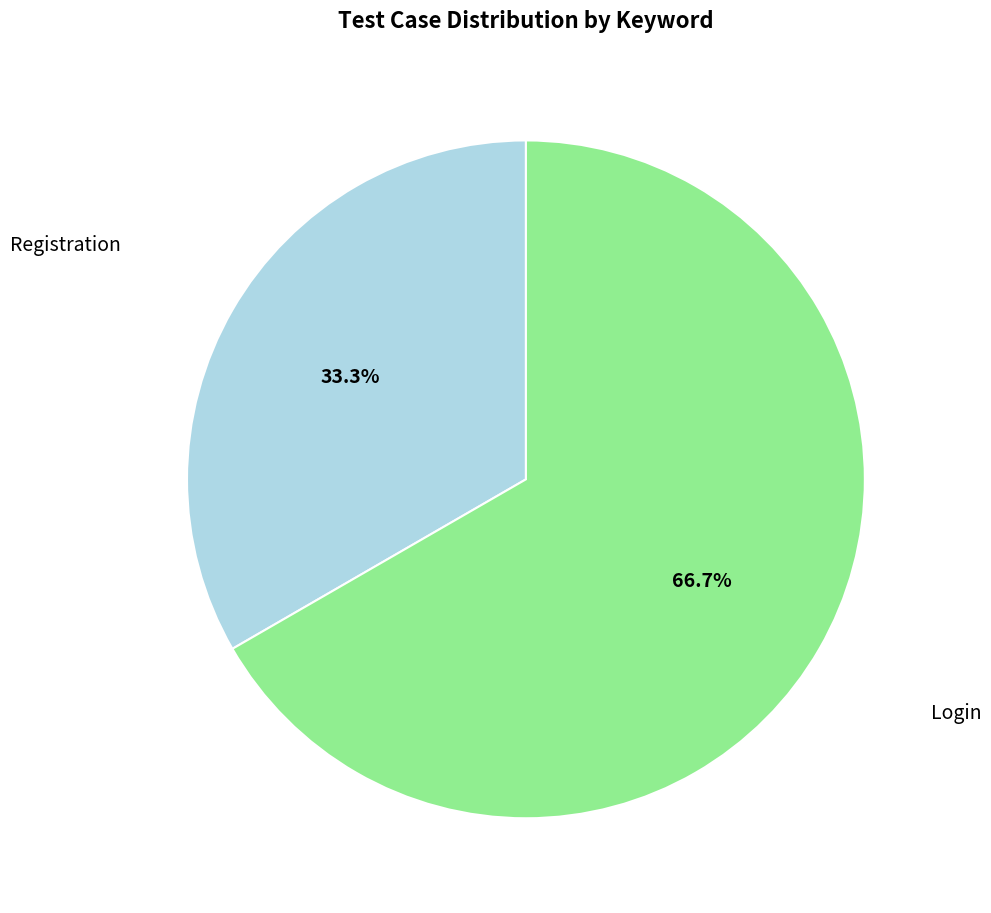

True or false: Login accounts for 73% of the total.

False